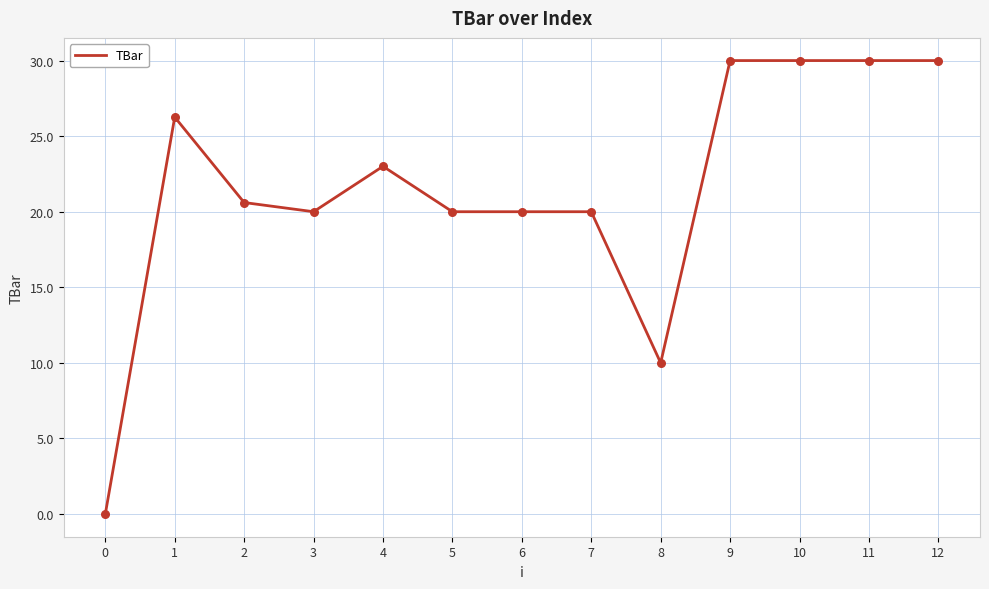

What is the change in value from 0 to 2?

+20.6